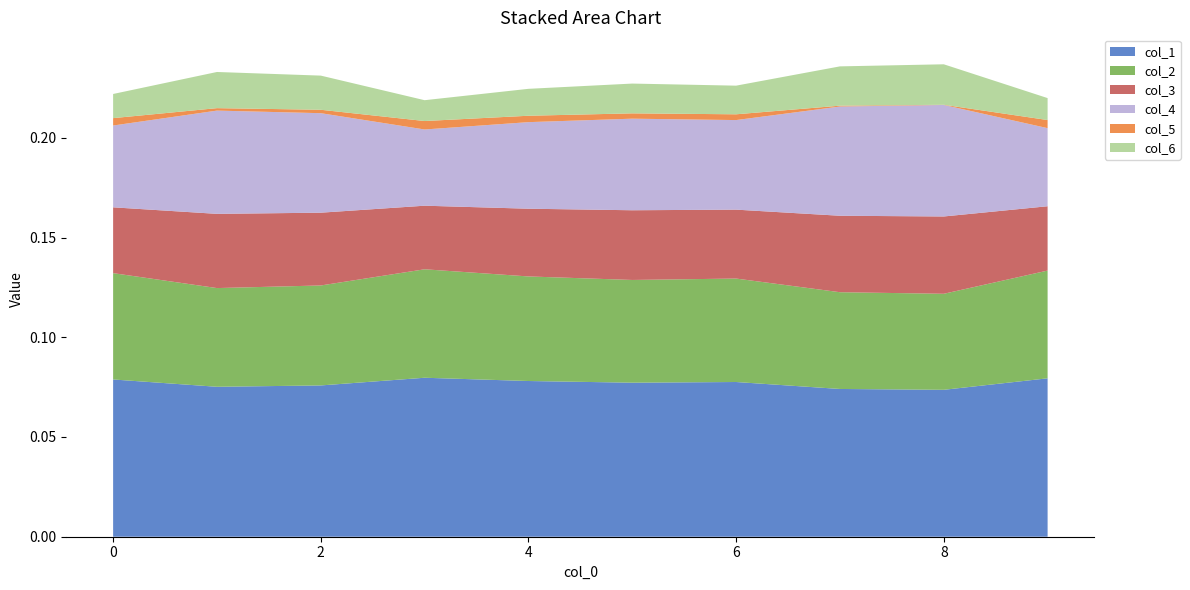

Reading left to right, list all the values displayed in this chart.

col_1: 0=0.1	1=0.1	2=0.1	3=0.1	4=0.1	5=0.1	6=0.1	7=0.1	8=0.1	9=0.1
col_2: 0=0.1	1=0.0	2=0.1	3=0.1	4=0.1	5=0.1	6=0.1	7=0.0	8=0.0	9=0.1
col_3: 0=0.0	1=0.0	2=0.0	3=0.0	4=0.0	5=0.0	6=0.0	7=0.0	8=0.0	9=0.0
col_4: 0=0.0	1=0.1	2=0.0	3=0.0	4=0.0	5=0.0	6=0.0	7=0.1	8=0.1	9=0.0
col_5: 0=0.0	1=0.0	2=0.0	3=0.0	4=0.0	5=0.0	6=0.0	7=0.0	8=0.0	9=0.0
col_6: 0=0.0	1=0.0	2=0.0	3=0.0	4=0.0	5=0.0	6=0.0	7=0.0	8=0.0	9=0.0